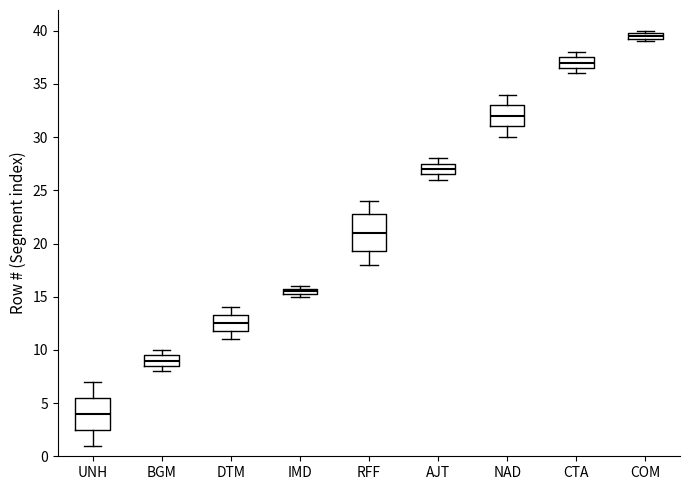

Which box has the highest median line?

COM